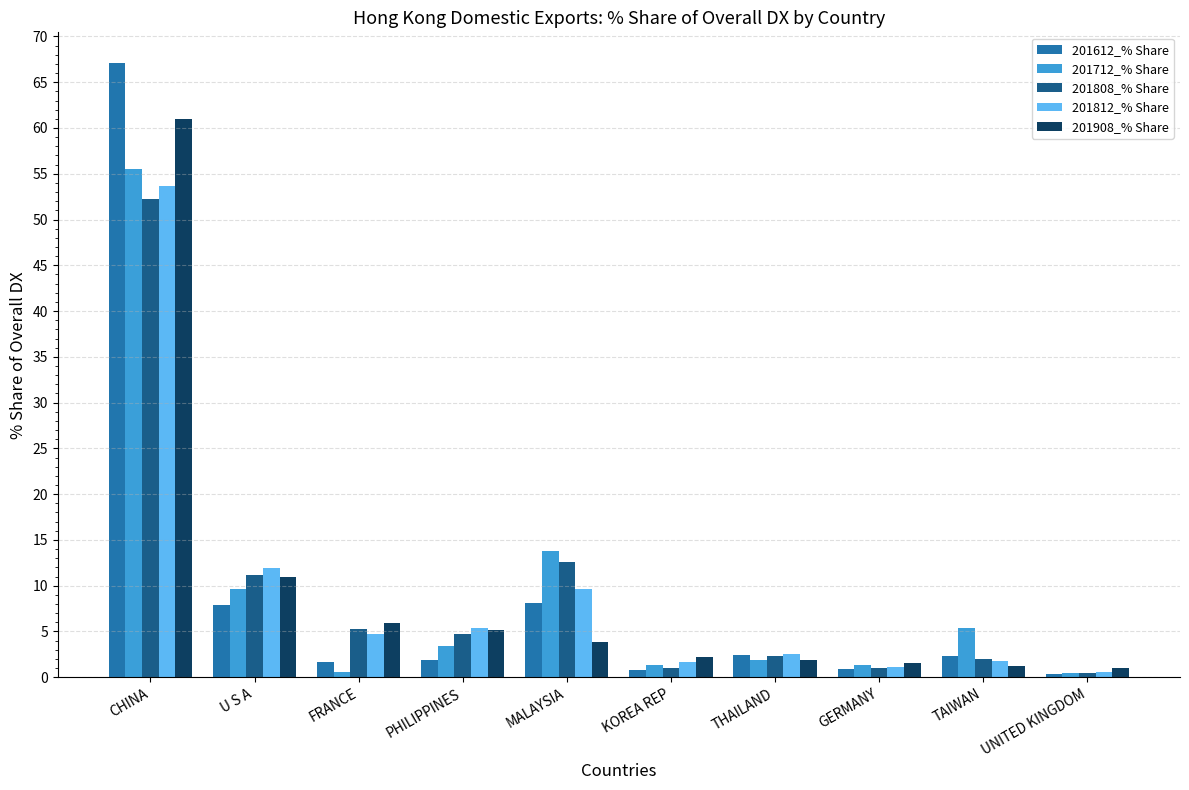

Which series has the widest spread of values?

201612_% Share